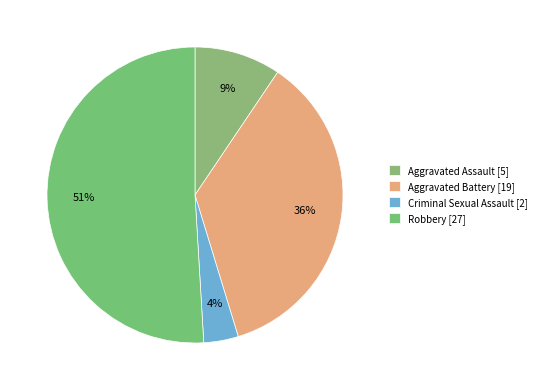

Which has a higher value, Aggravated Battery or Aggravated Assault?

Aggravated Battery